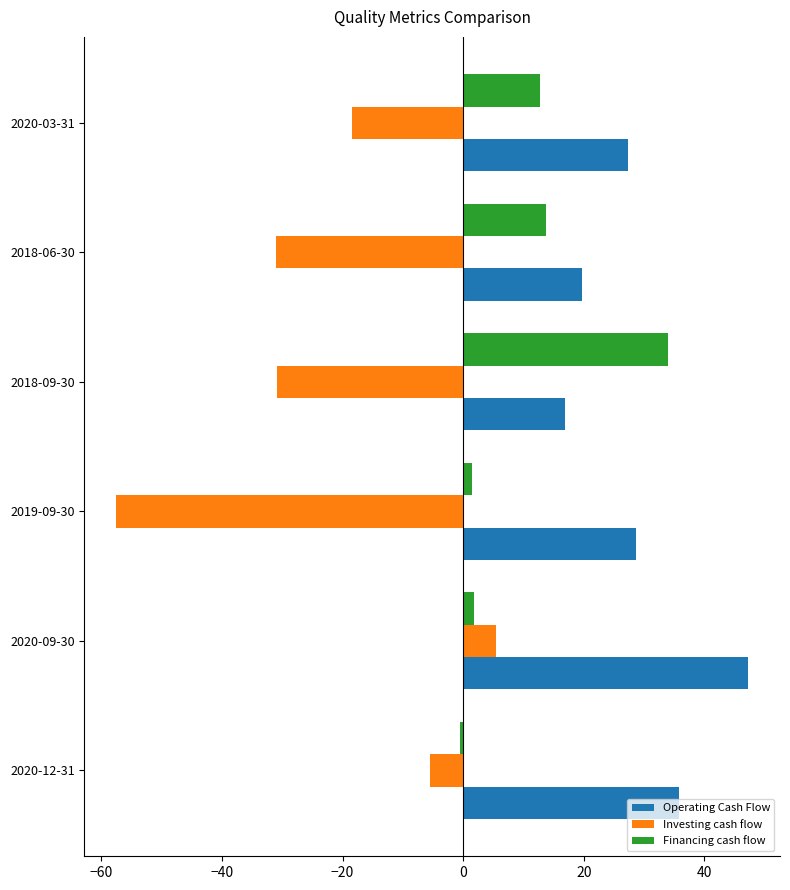

At which category is the sum across all series the highest?

2020-09-30